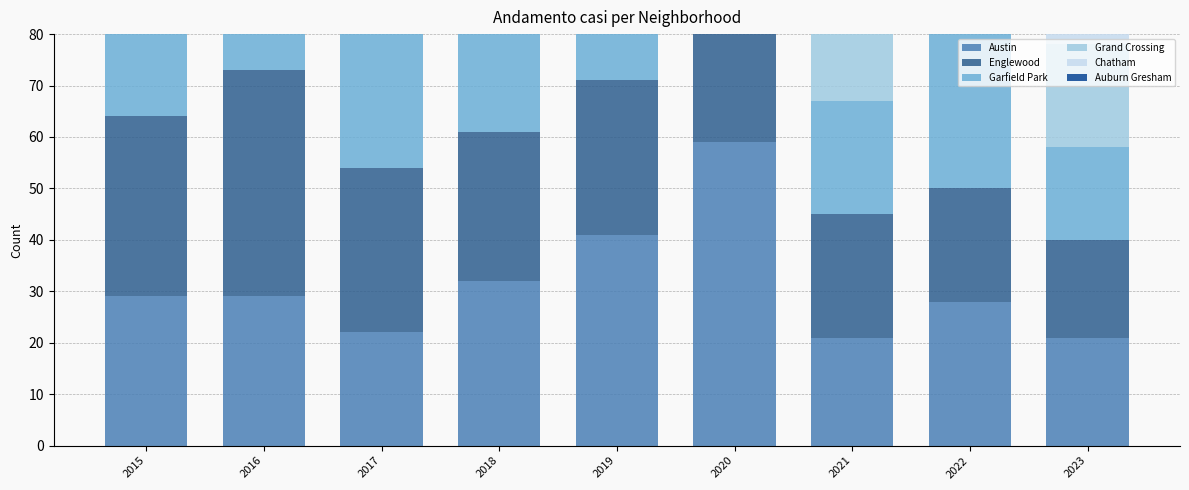

Reading right to left, list all the values displayed in this chart.

Austin: 2023=21	2022=28	2021=21	2020=59	2019=41	2018=32	2017=22	2016=29	2015=29
Englewood: 2023=19	2022=22	2021=24	2020=33	2019=30	2018=29	2017=32	2016=44	2015=35
Garfield Park: 2023=18	2022=31	2021=22	2020=45	2019=67	2018=36	2017=34	2016=28	2015=22
Grand Crossing: 2023=20	2022=30	2021=15	2020=15	2019=23	2018=28	2017=22	2016=26	2015=19
Chatham: 2023=14	2022=9	2021=7	2020=13	2019=16	2018=11	2017=22	2016=20	2015=16
Auburn Gresham: 2023=4	2022=5	2021=5	2020=22	2019=10	2018=14	2017=9	2016=13	2015=14